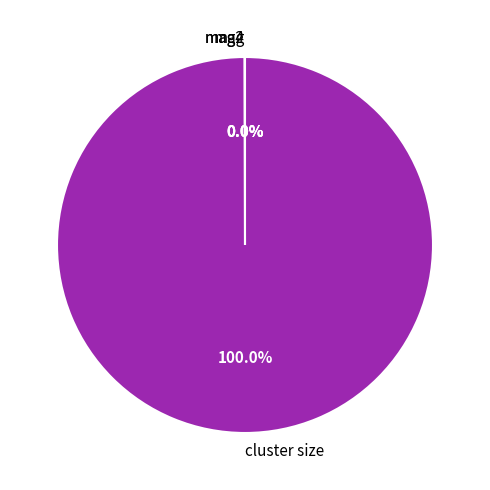

What is the majority slice?

cluster size